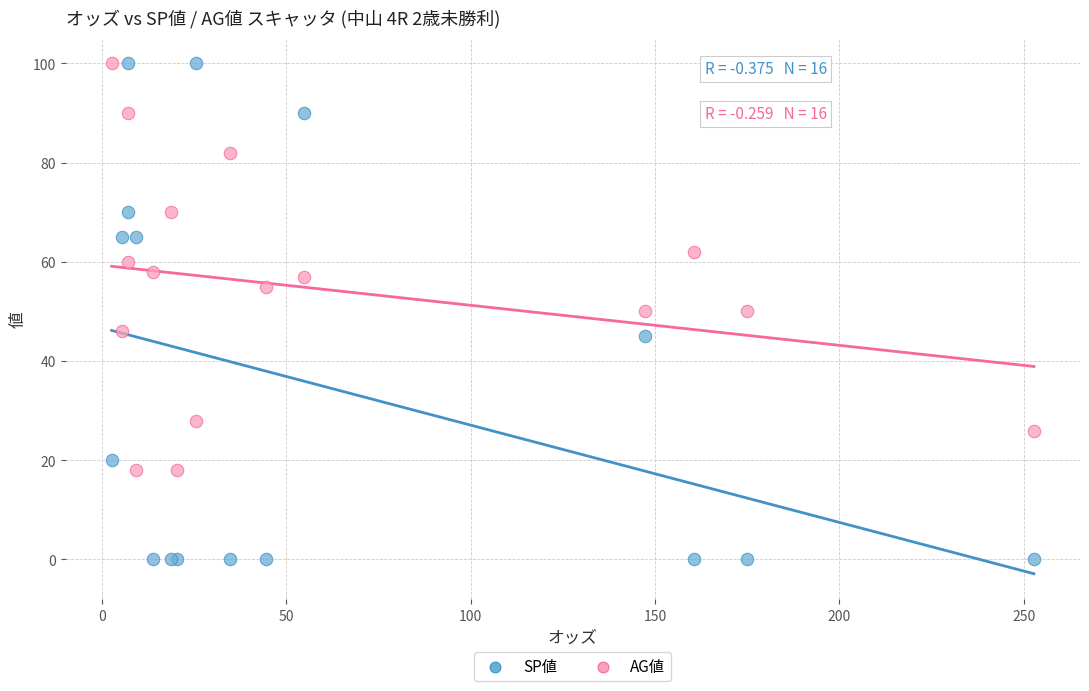

Which series has the widest spread of Y values?

SP値